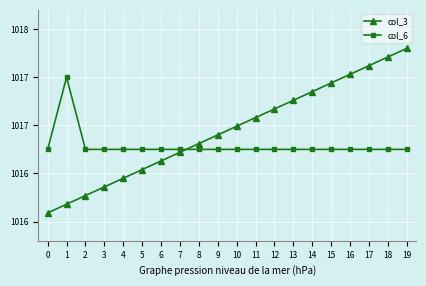

What is the total value across all series at 14?

2034.1